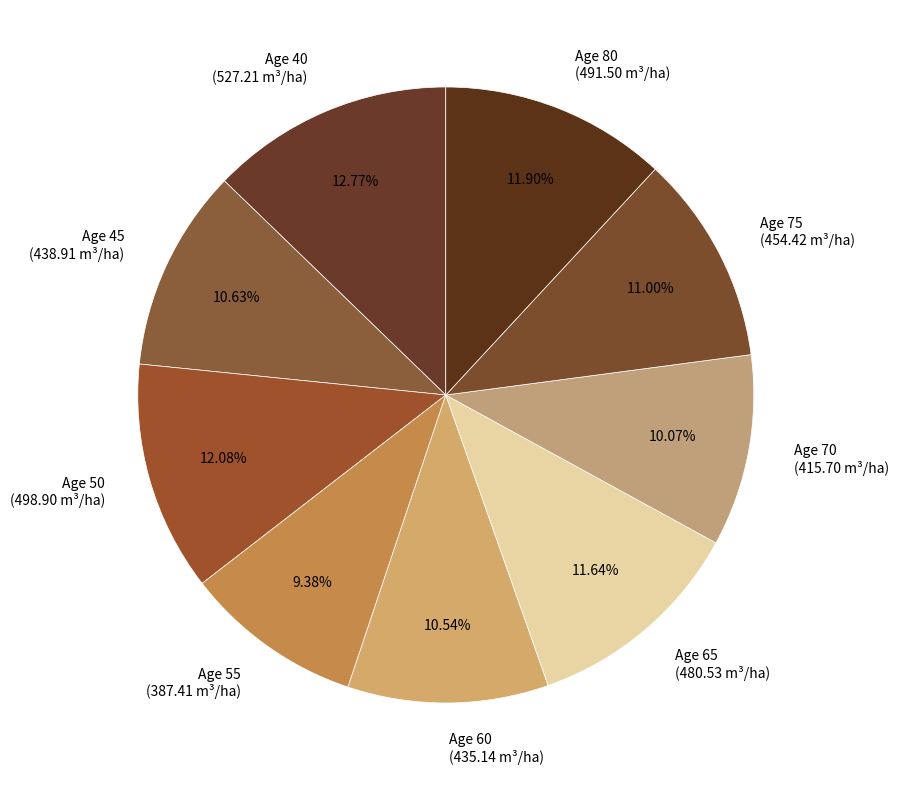

Is there any slice that represents more than half of the pie?

No